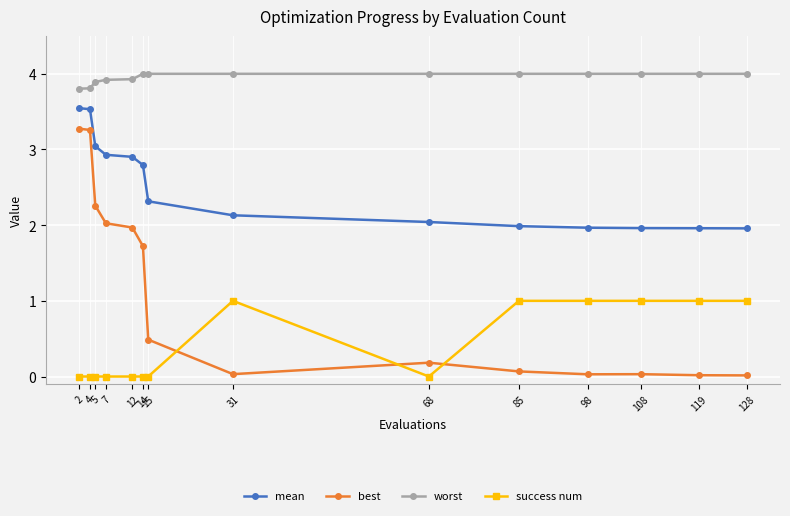

The success num series shows -0.3 at 12. True or false?

False